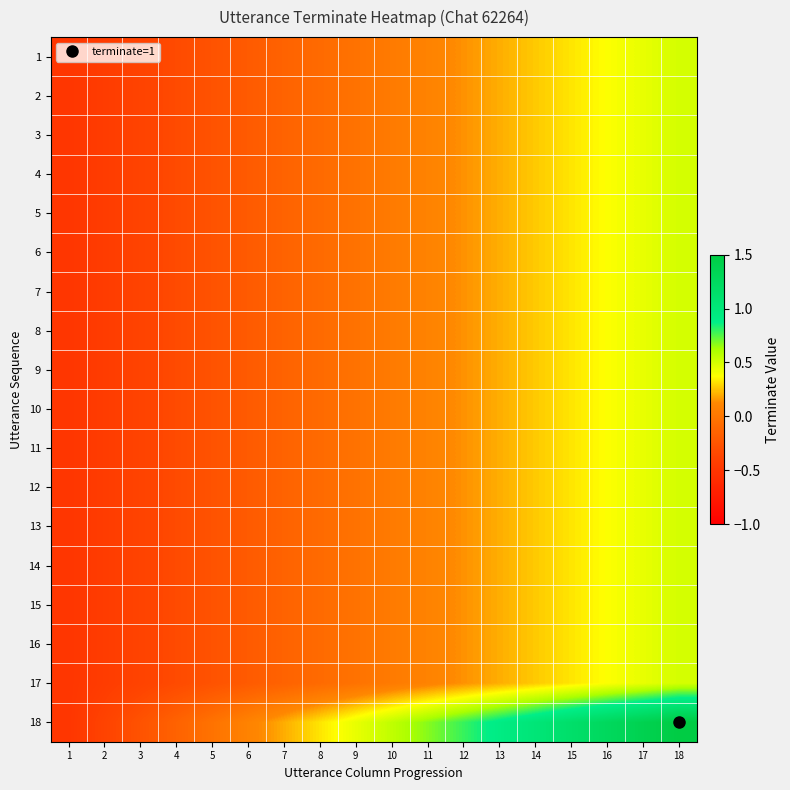

At how many categories does at least one series exceed 0?

13